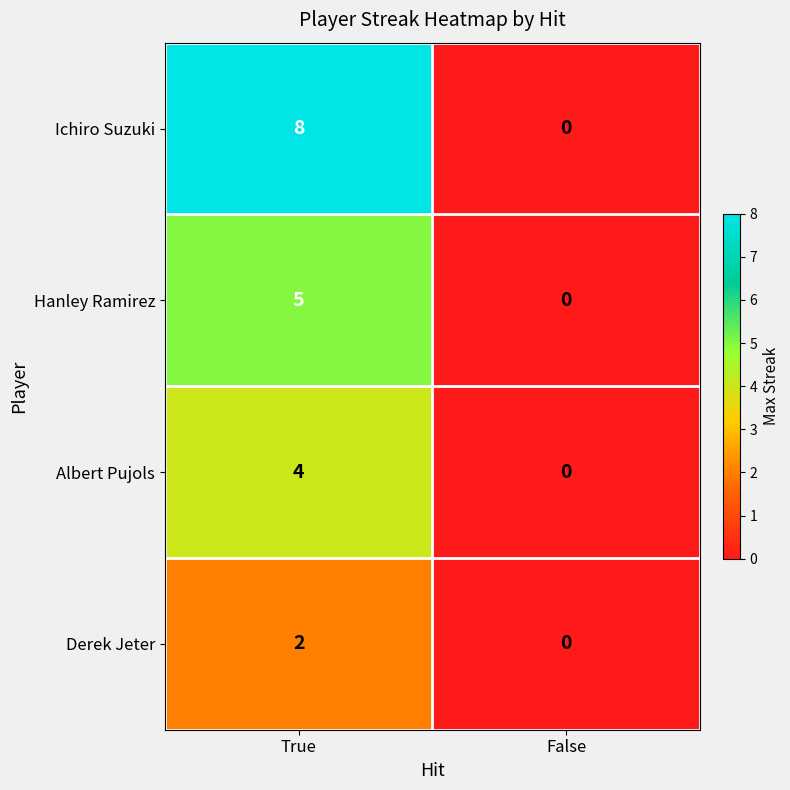

Reading left to right, list all the values displayed in this chart.

Ichiro Suzuki: True=8	False=0
Hanley Ramirez: True=5	False=0
Albert Pujols: True=4	False=0
Derek Jeter: True=2	False=0